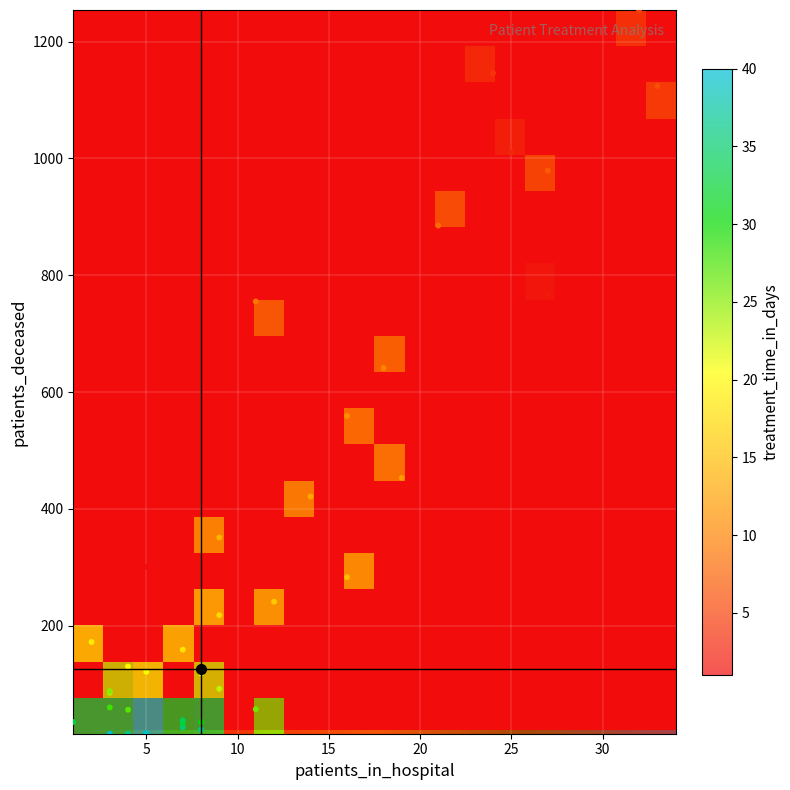

Is it true that 32 equals 35 at patients_deceased?

True